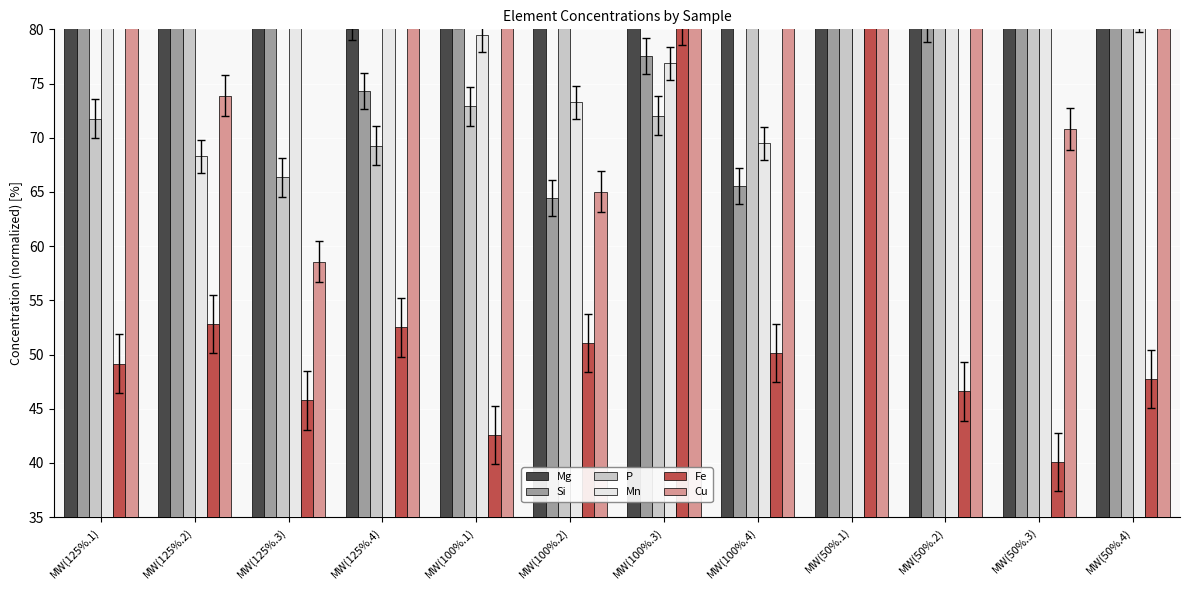

Reading left to right, extract all data points from this chart.

Mg: MW(125%.1)=89.7	MW(125%.2)=85.8	MW(125%.3)=84.1	MW(125%.4)=80.0	MW(100%.1)=88.9	MW(100%.2)=95.5	MW(100%.3)=98.3	MW(100%.4)=105.0	MW(50%.1)=91.9	MW(50%.2)=94.7	MW(50%.3)=81.4	MW(50%.4)=94.9
Si: MW(125%.1)=85.1	MW(125%.2)=82.9	MW(125%.3)=85.4	MW(125%.4)=74.3	MW(100%.1)=81.8	MW(100%.2)=64.5	MW(100%.3)=77.5	MW(100%.4)=65.5	MW(50%.1)=92.6	MW(50%.2)=80.5	MW(50%.3)=94.5	MW(50%.4)=105.0
P: MW(125%.1)=71.7	MW(125%.2)=82.7	MW(125%.3)=66.4	MW(125%.4)=69.3	MW(100%.1)=72.9	MW(100%.2)=85.0	MW(100%.3)=72.0	MW(100%.4)=96.8	MW(50%.1)=92.0	MW(50%.2)=95.1	MW(50%.3)=84.2	MW(50%.4)=105.0
Mn: MW(125%.1)=84.4	MW(125%.2)=68.3	MW(125%.3)=105.0	MW(125%.4)=87.3	MW(100%.1)=79.5	MW(100%.2)=73.3	MW(100%.3)=76.9	MW(100%.4)=69.5	MW(50%.1)=95.3	MW(50%.2)=89.5	MW(50%.3)=83.0	MW(50%.4)=81.3
Fe: MW(125%.1)=49.2	MW(125%.2)=52.8	MW(125%.3)=45.8	MW(125%.4)=52.5	MW(100%.1)=42.6	MW(100%.2)=51.1	MW(100%.3)=81.2	MW(100%.4)=50.2	MW(50%.1)=105.0	MW(50%.2)=46.6	MW(50%.3)=40.1	MW(50%.4)=47.8
Cu: MW(125%.1)=86.1	MW(125%.2)=73.9	MW(125%.3)=58.6	MW(125%.4)=105.0	MW(100%.1)=92.3	MW(100%.2)=65.0	MW(100%.3)=87.6	MW(100%.4)=94.7	MW(50%.1)=89.2	MW(50%.2)=84.1	MW(50%.3)=70.8	MW(50%.4)=82.0